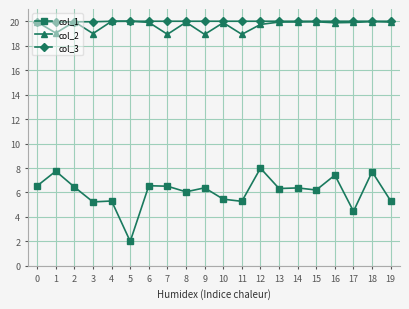

What is the smallest value displayed?

2.0